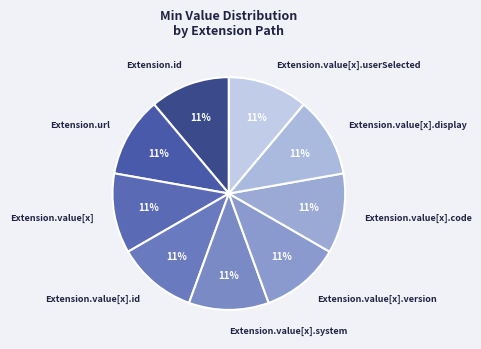

Does Extension.url account for over 50% of the chart?

No